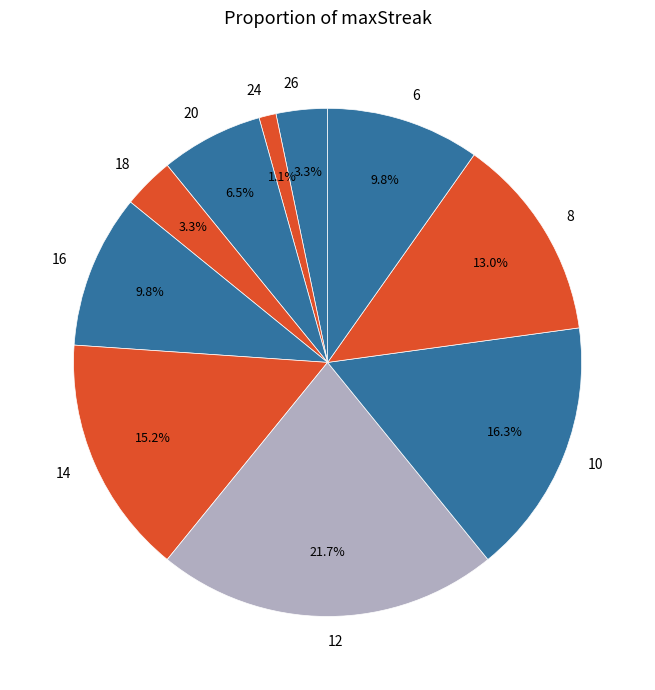

Which category has the biggest portion of the pie?

12